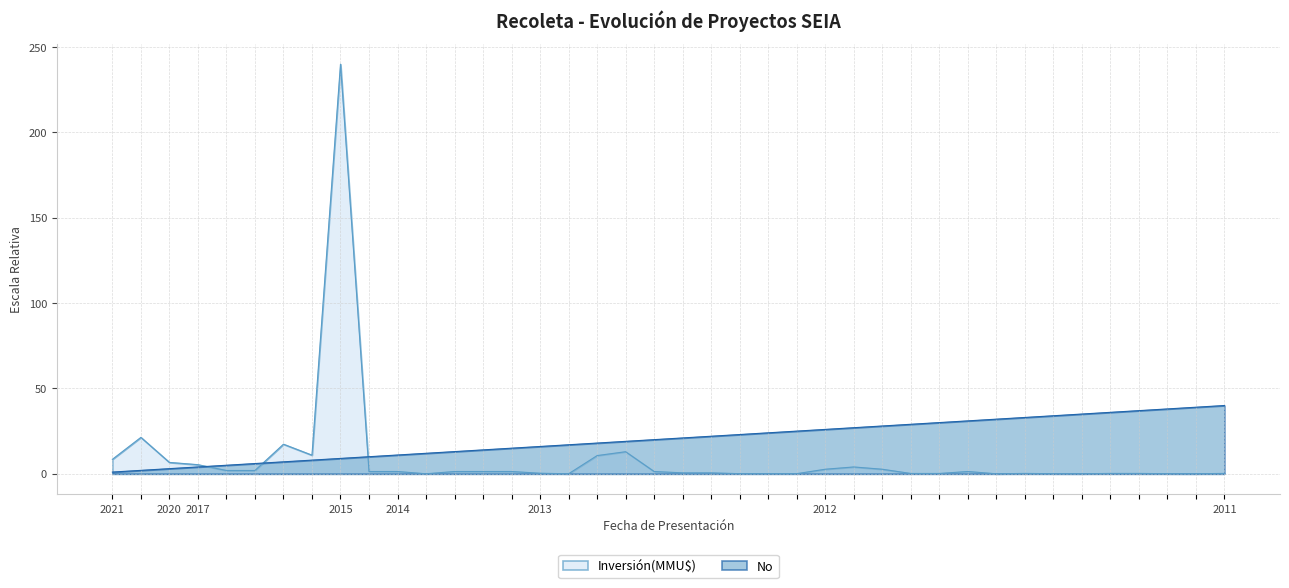

At which category does Inversión(MMU$) reach its first local peak?

13/04/2021